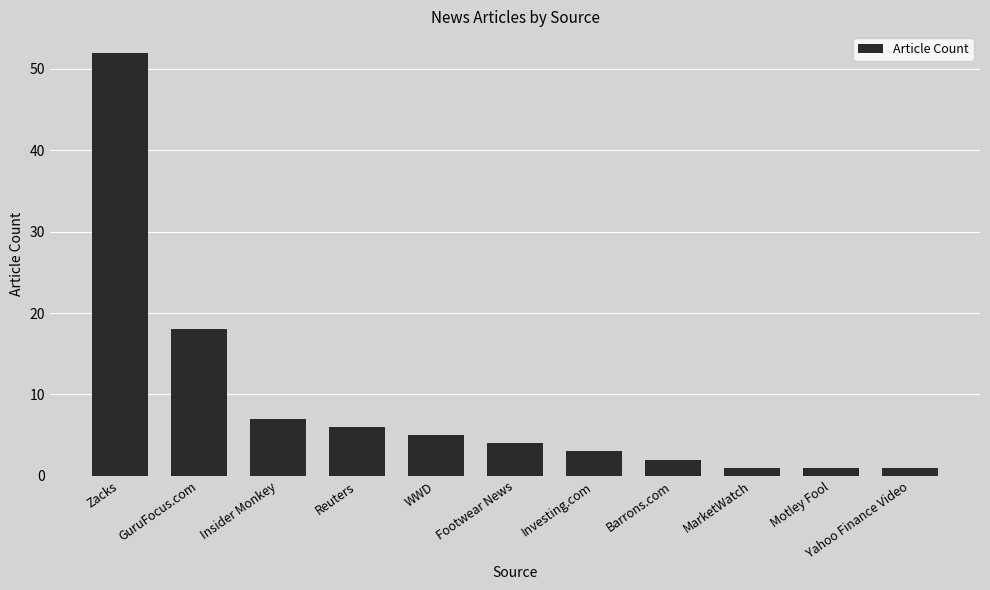

What is the difference between the second highest and minimum values?

17